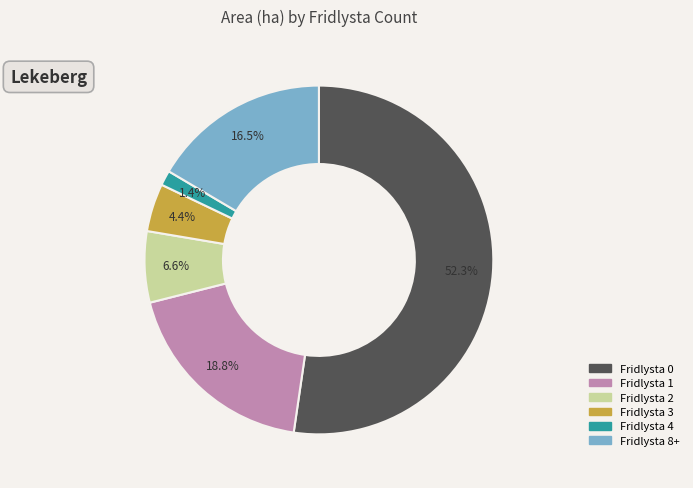

Is there any slice that represents more than half of the pie?

Yes